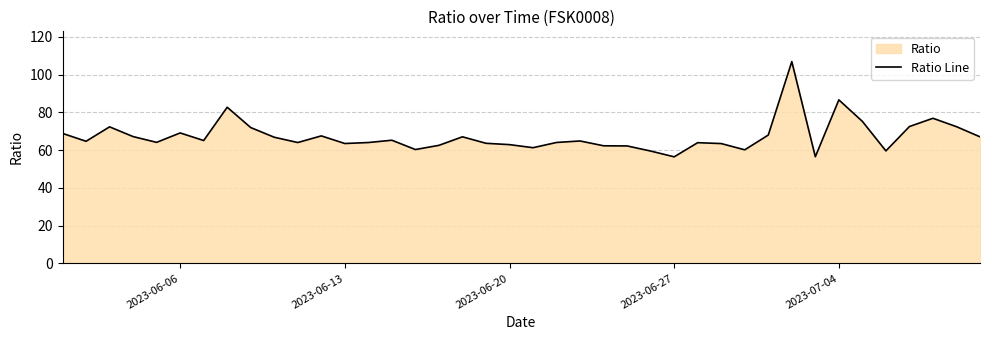

What is the smallest value displayed?

56.5